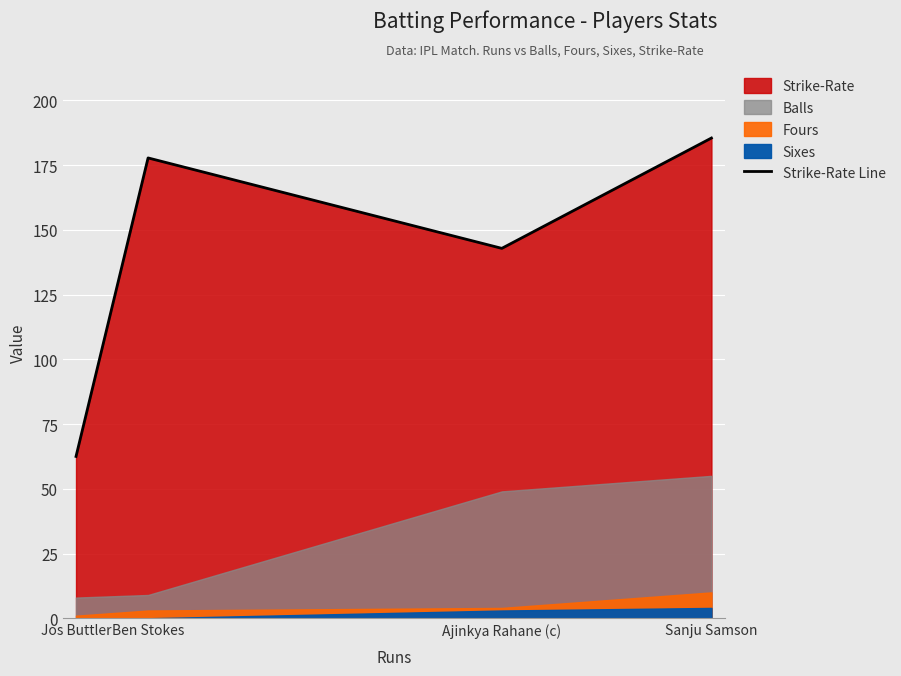

What is the change in value from Ben Stokes to Ajinkya Rahane (c)?

-34.9